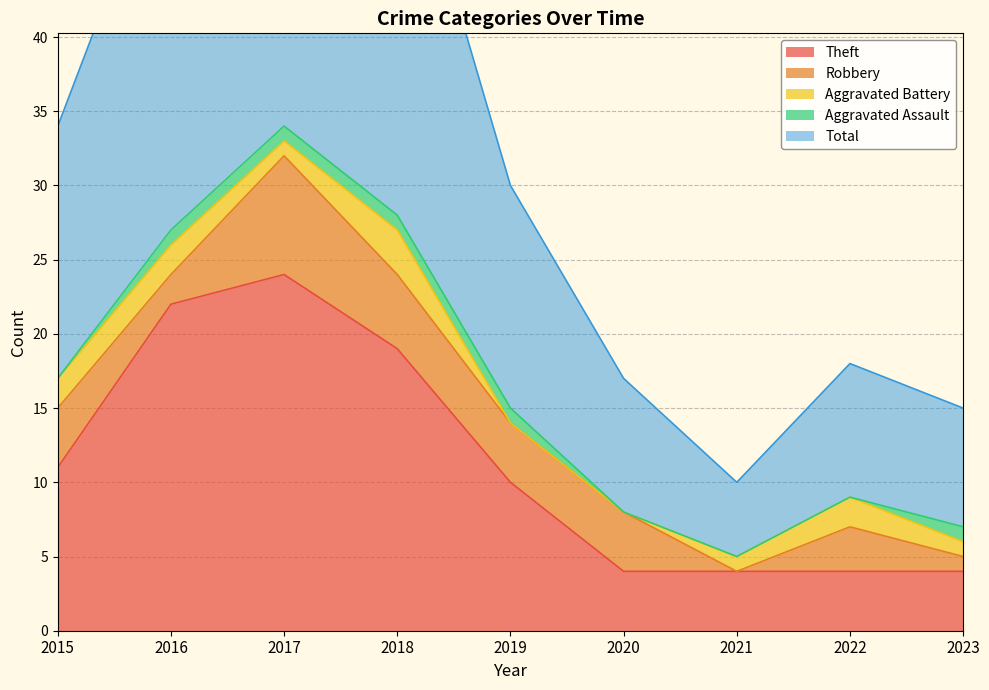

True or false: Theft has more than 2 points higher than both neighbors.

False